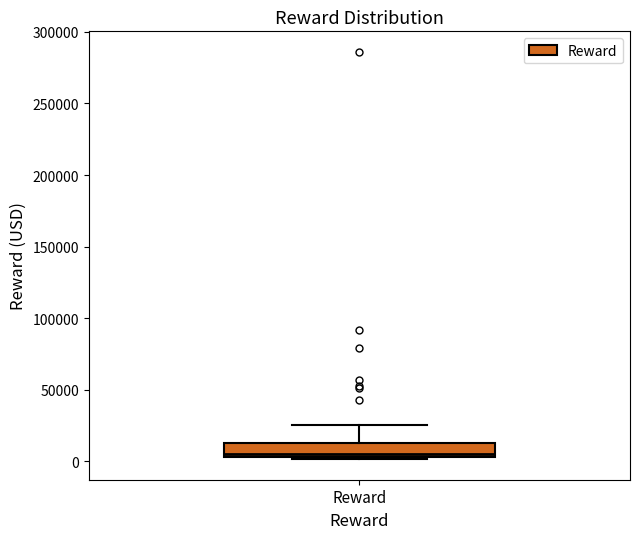

Where does the upper whisker of the box for Reward end on the y-axis? The values are not printed on the chart, so give them approximately, as read against the axis.

25000